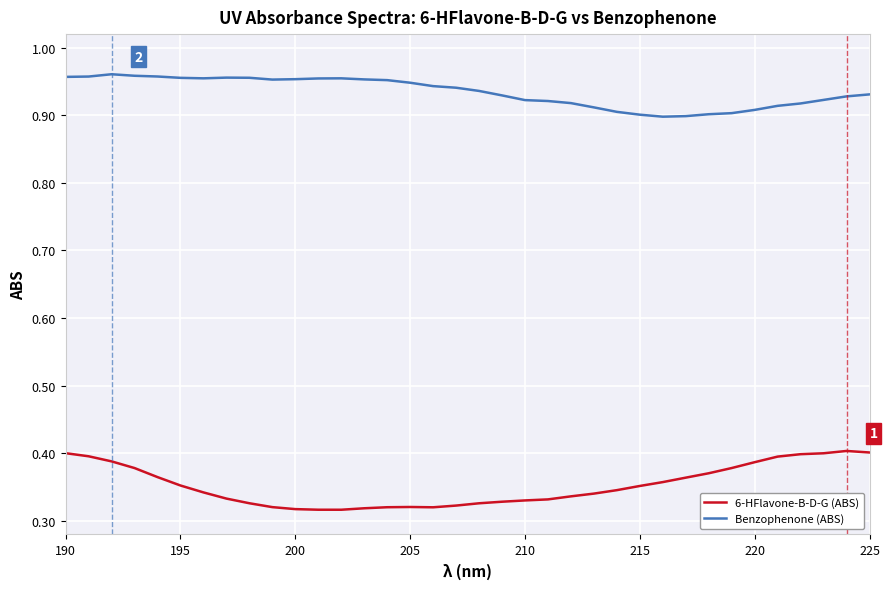

Rank the series by their maximum value, from highest to lowest.

Benzophenone (ABS), 6-HFlavone-B-D-G (ABS)